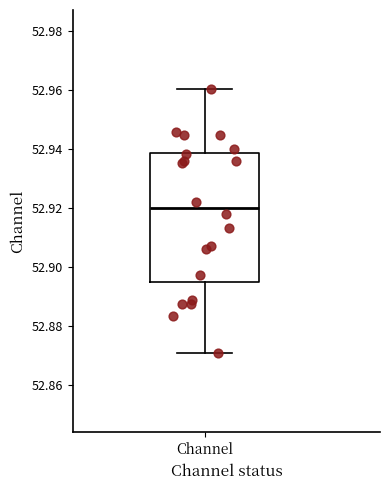

Read this box plot against the y-axis: the position of the median line, the range covered by the box, and the ends of both whiskers. The values are not printed on the chart, so give them approximately, as read against the axis.

median 52.920, box 52.894 to 52.938, whiskers 52.870 to 52.960